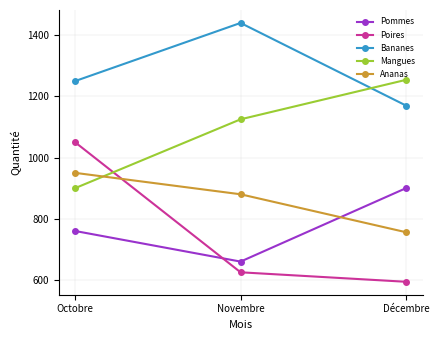

What is the minimum value shown in the chart?

594